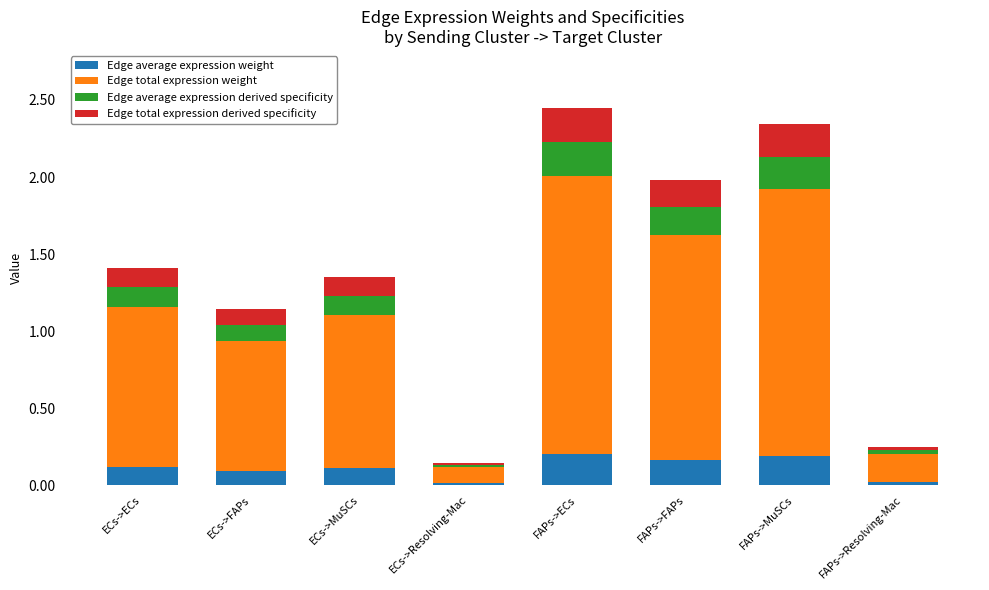

Is it true that Edge average expression weight equals 0.3 at FAPs->ECs?

False